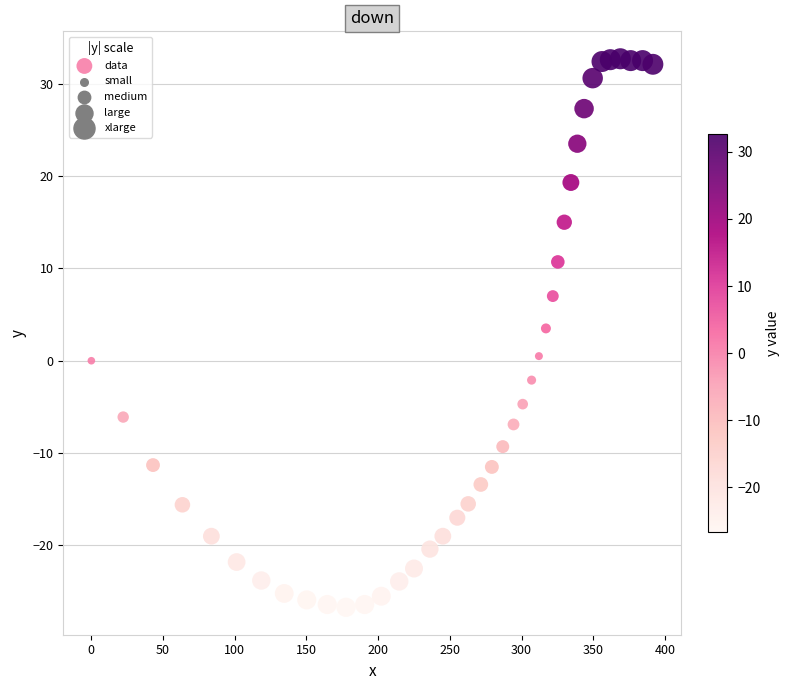

What is the range of X values (max minus min)?

391.6